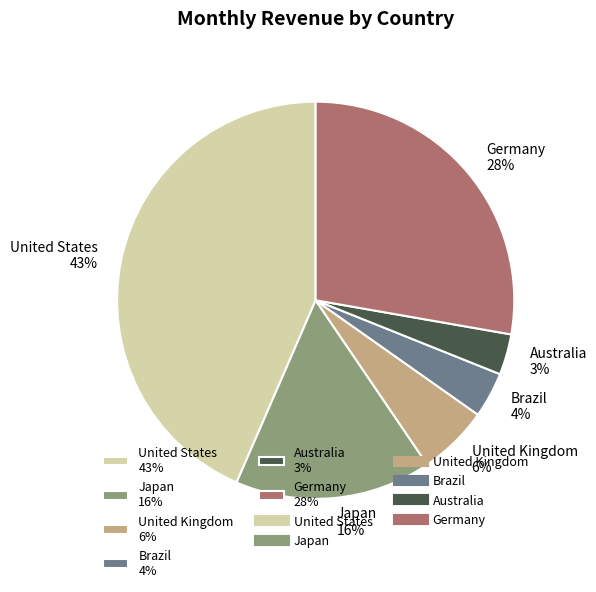

True or false: Brazil accounts for 17% of the total.

False